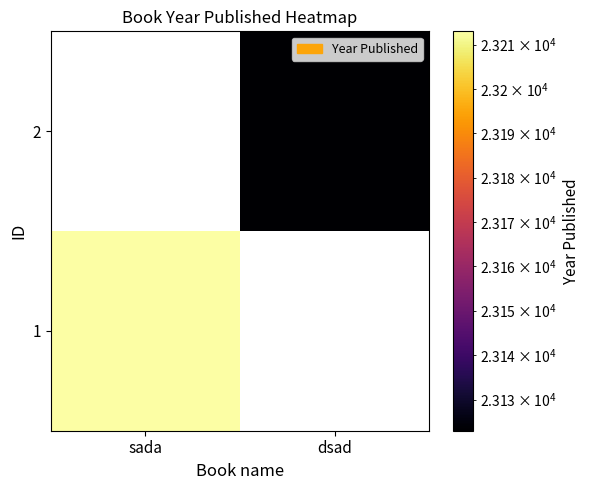

What is the highest value of the 1 series?

23213.0